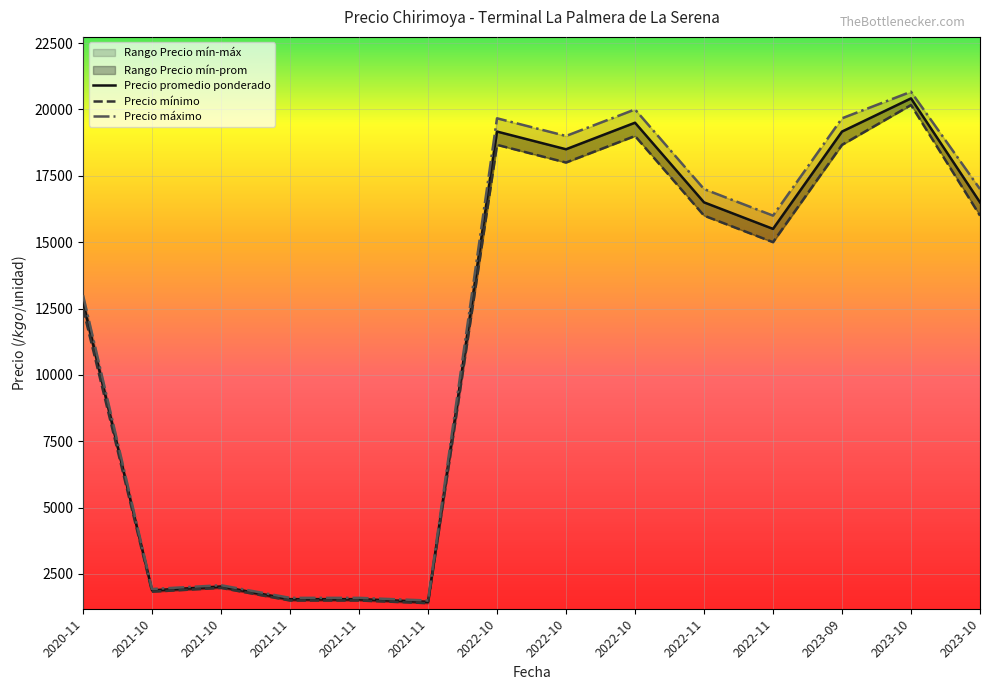

Is it true that Precio promedio ponderado equals 981.8 at 2021-10?

False